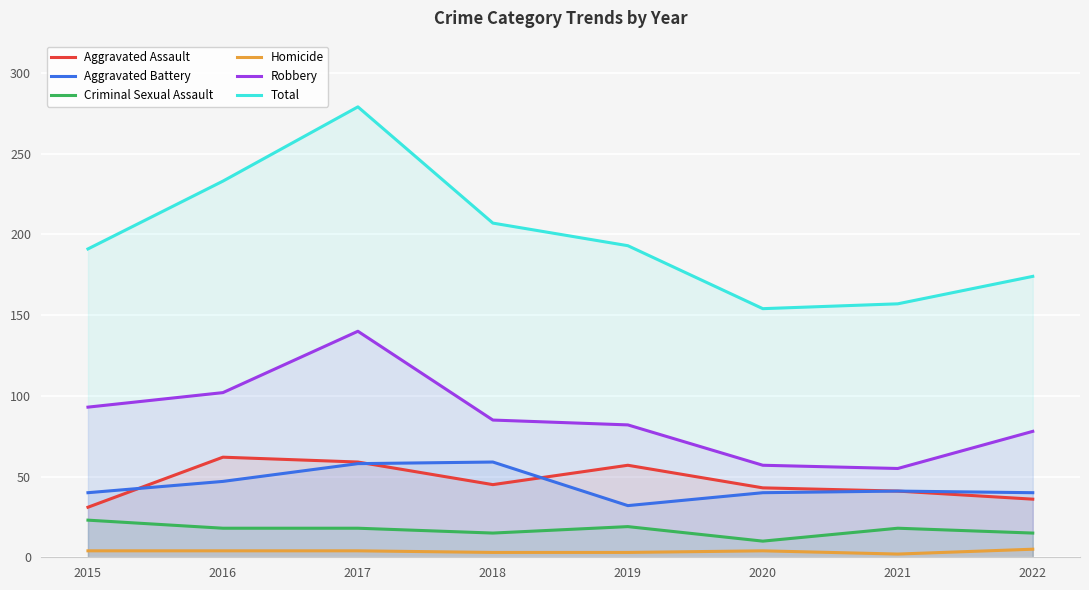

Where is Criminal Sexual Assault nearest to the value 16?

2018